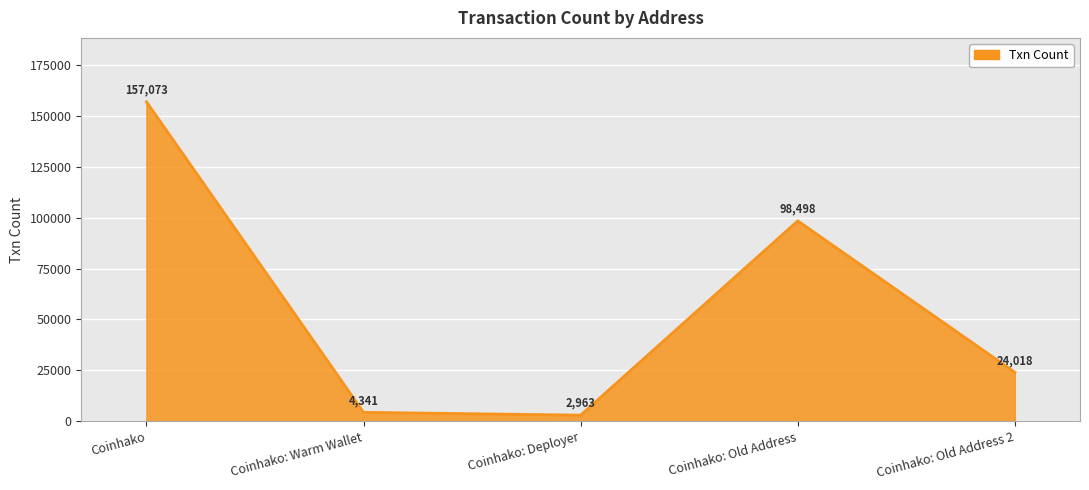

Rank the categories by value from highest to lowest.

Coinhako, Coinhako: Old Address, Coinhako: Old Address 2, Coinhako: Warm Wallet, Coinhako: Deployer